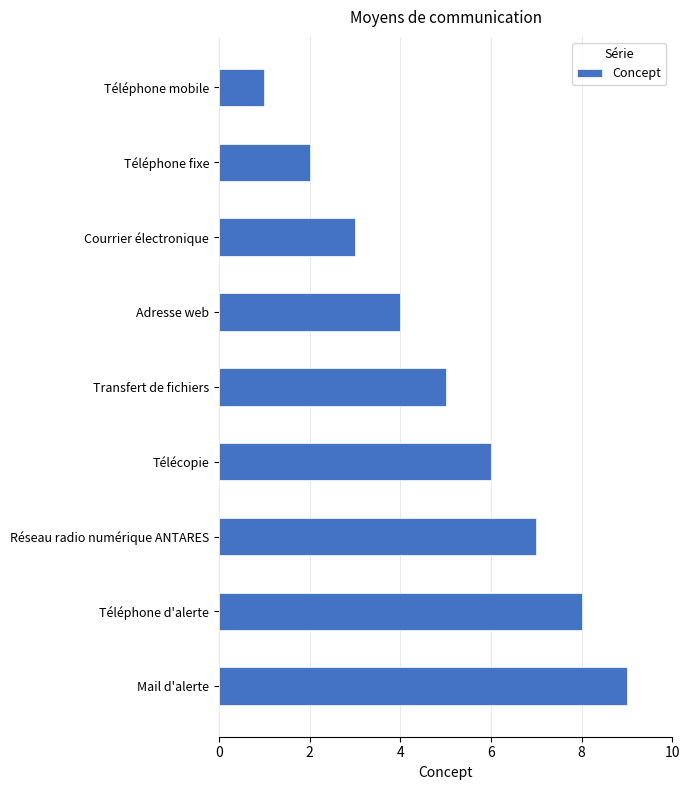

Where is the data nearest to the value 5?

Transfert de fichiers